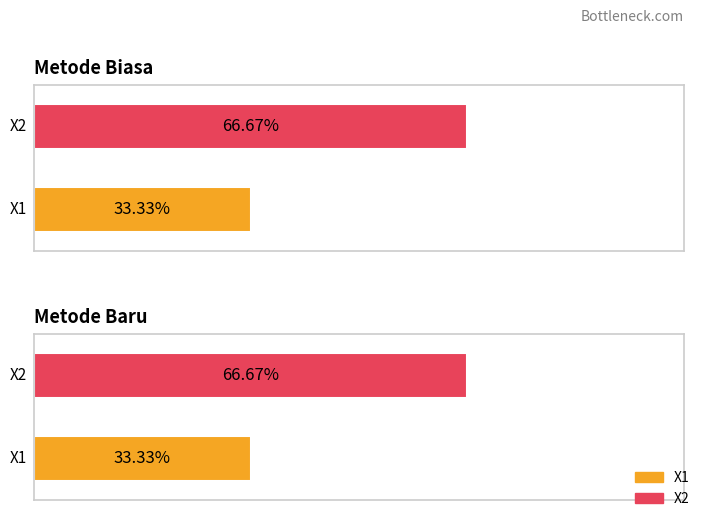

The X1 series shows 0.6 at Metode Biasa. True or false?

False